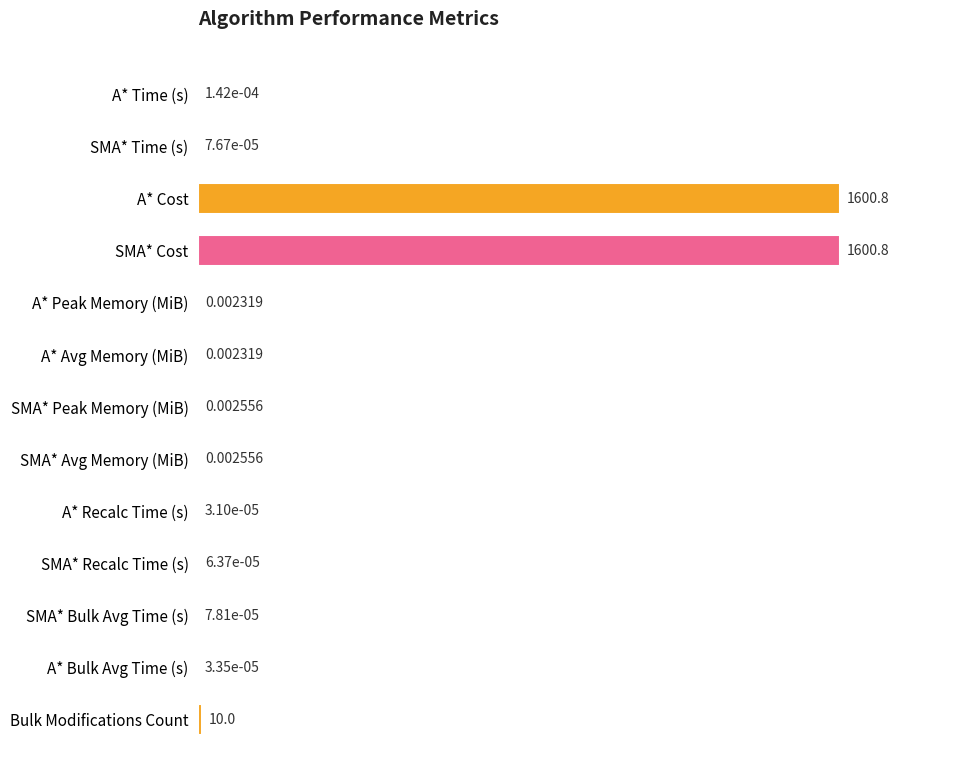

What is the sum of all values?

200.6